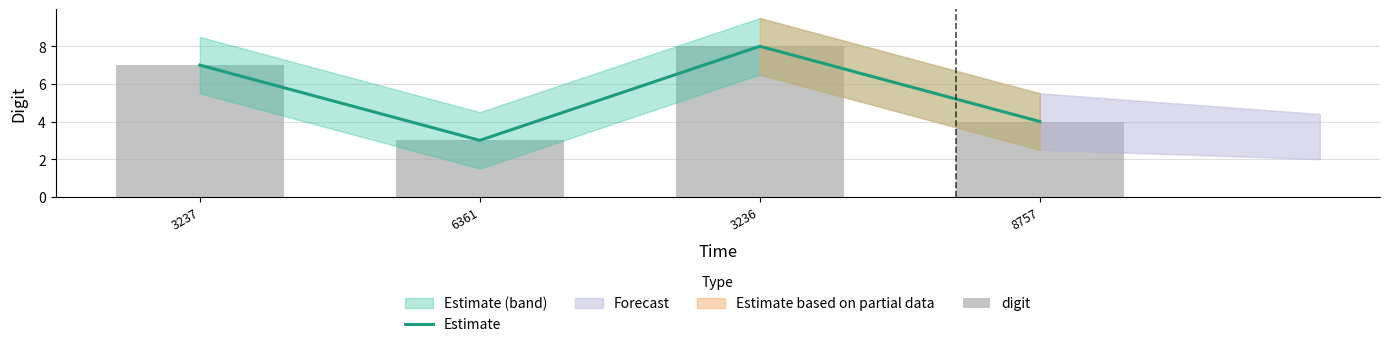

Which series has the largest total across all categories?

Estimate